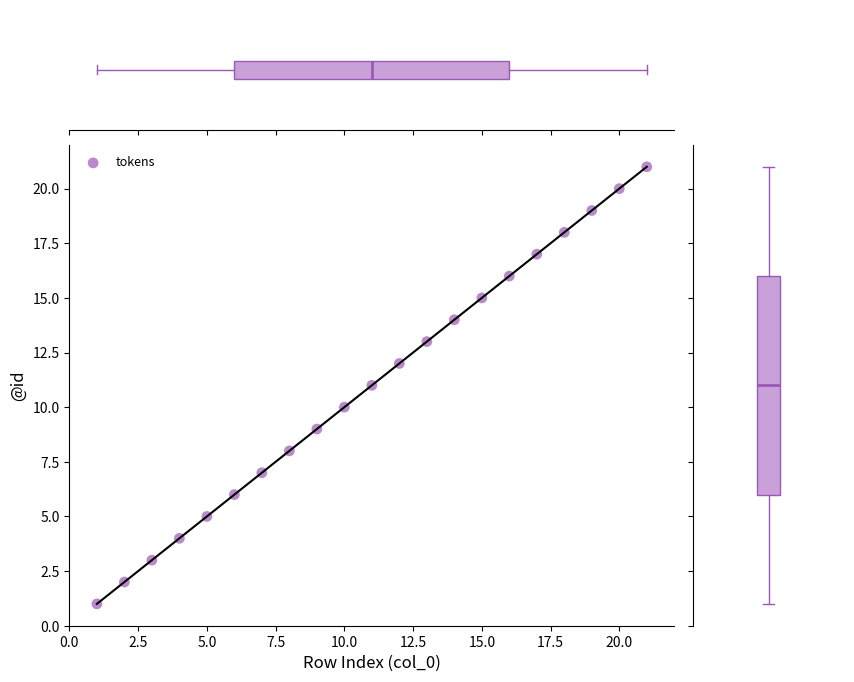

What is the range of X values (max minus min)?

20